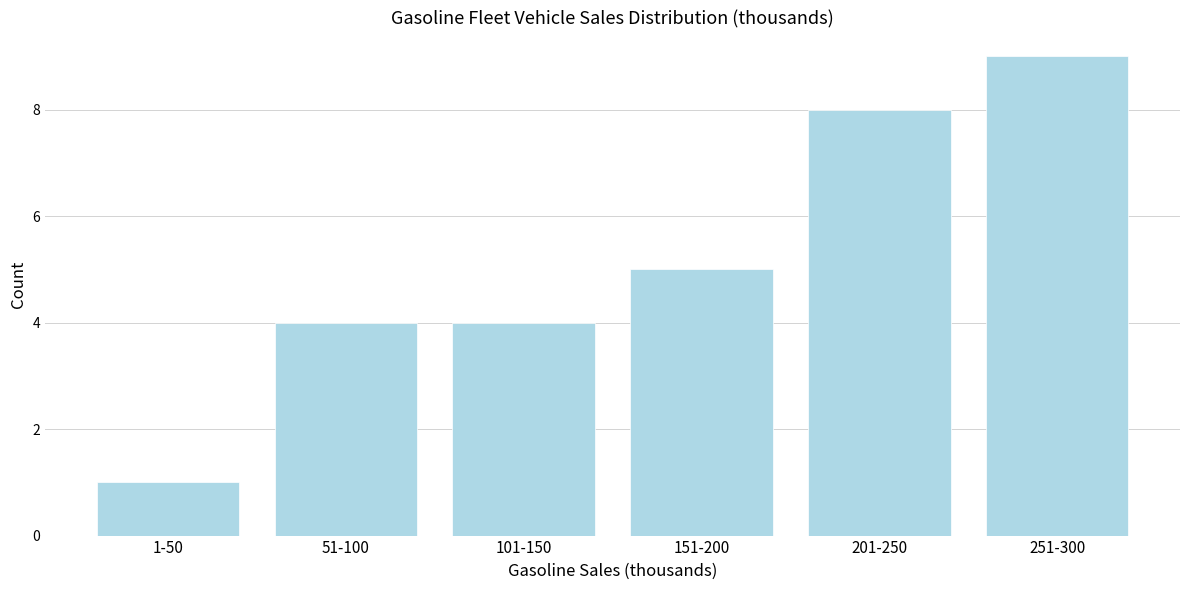

Reading left to right, transcribe all the data shown in this chart.

1	4	4	5	8	9